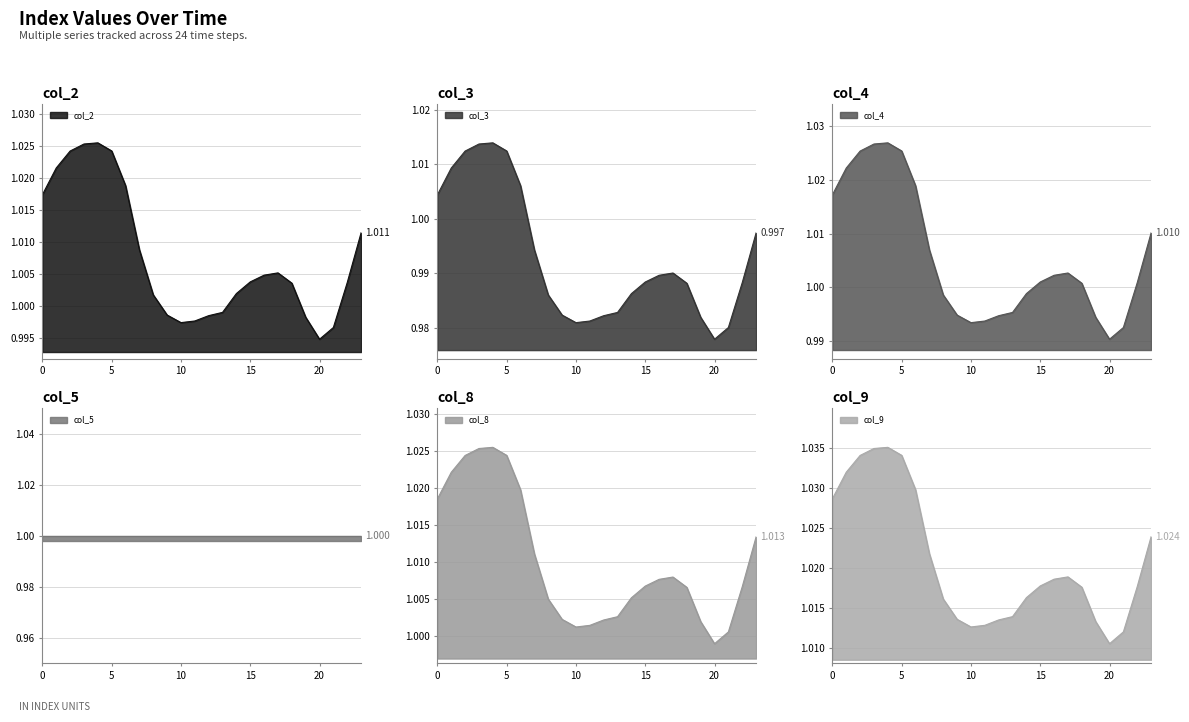

Which series changed the most between 4 and 7?

col_4